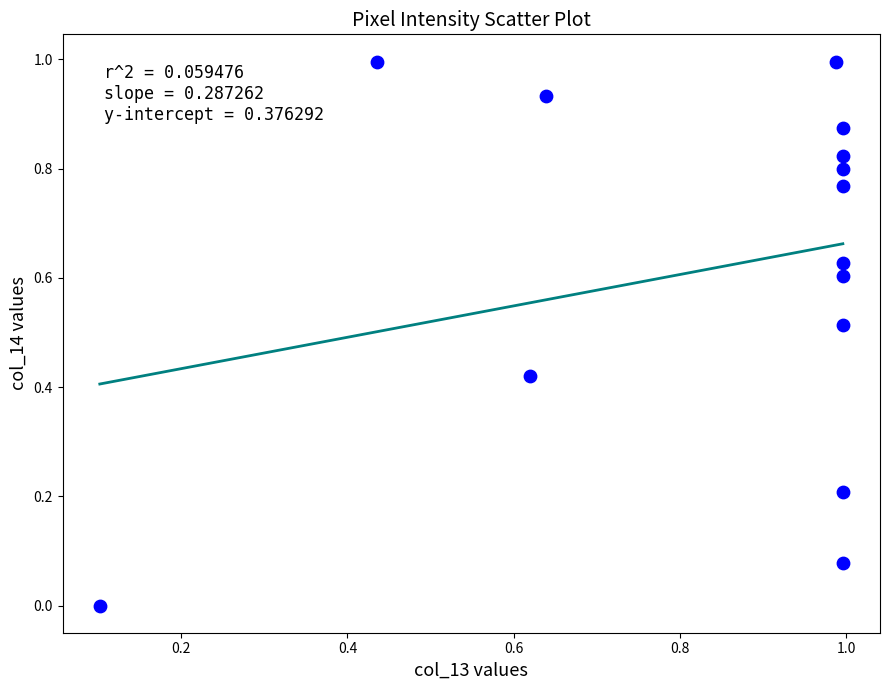

What is the range of Y values (max minus min)?

1.0